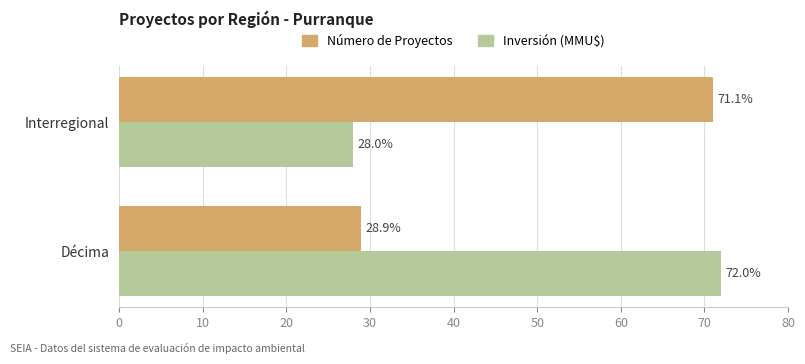

What is the difference between the Inversión (MMU$) values at Décima and Interregional?

44.0